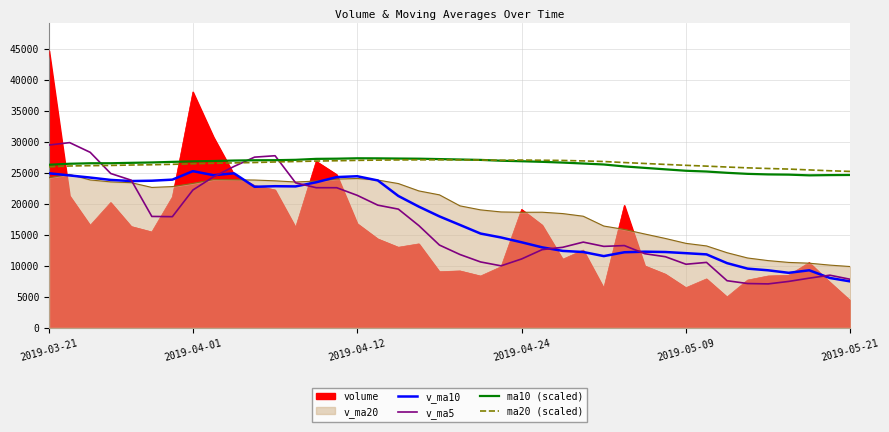

In ma10 (scaled), how many points are higher than both neighbors (excluding endpoints)?

1